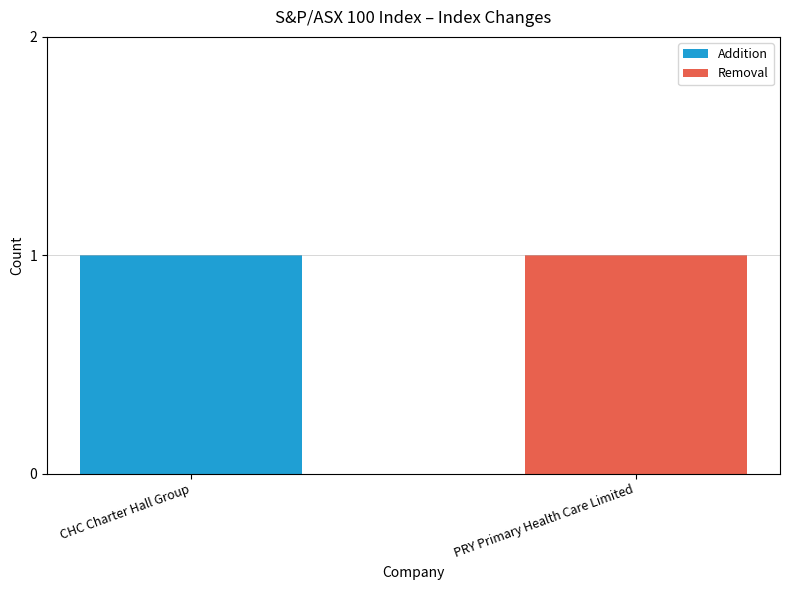

Which category has the highest value in the Addition series?

CHC Charter Hall Group